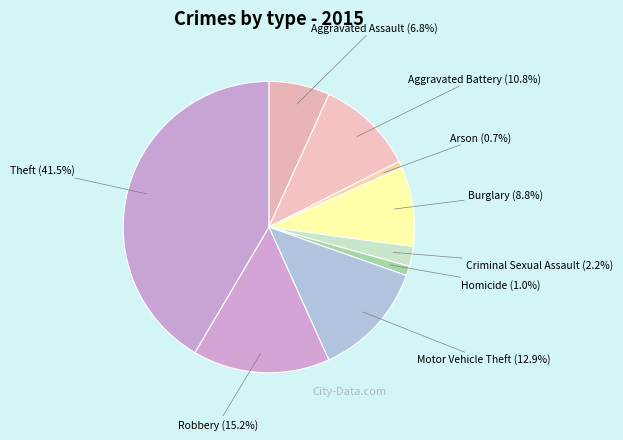

Does Arson account for over 50% of the chart?

No